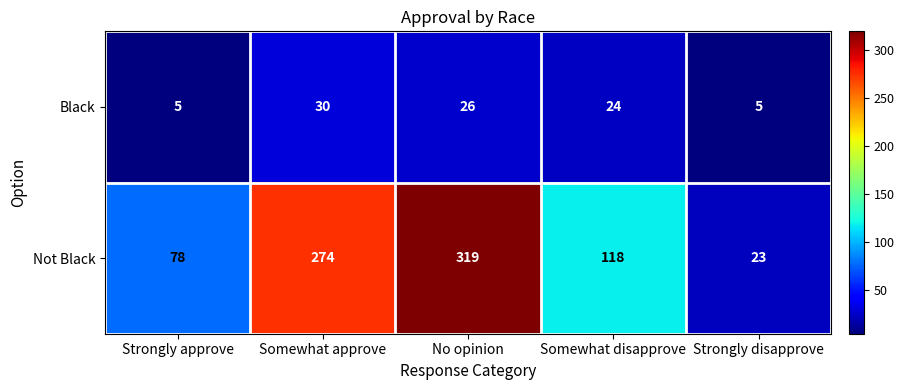

Reading right to left, list all the values displayed in this chart.

Black: Strongly disapprove=5	Somewhat disapprove=24	No opinion=26	Somewhat approve=30	Strongly approve=5
Not Black: Strongly disapprove=23	Somewhat disapprove=118	No opinion=319	Somewhat approve=274	Strongly approve=78